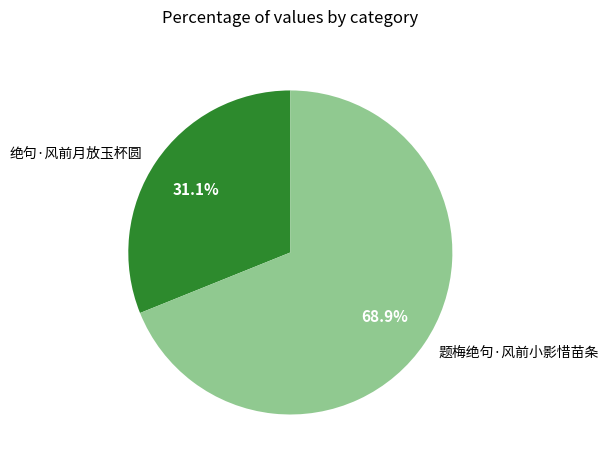

What percentage is the 题梅绝句·风前小影惜苗条 slice, to the nearest percent?

69%